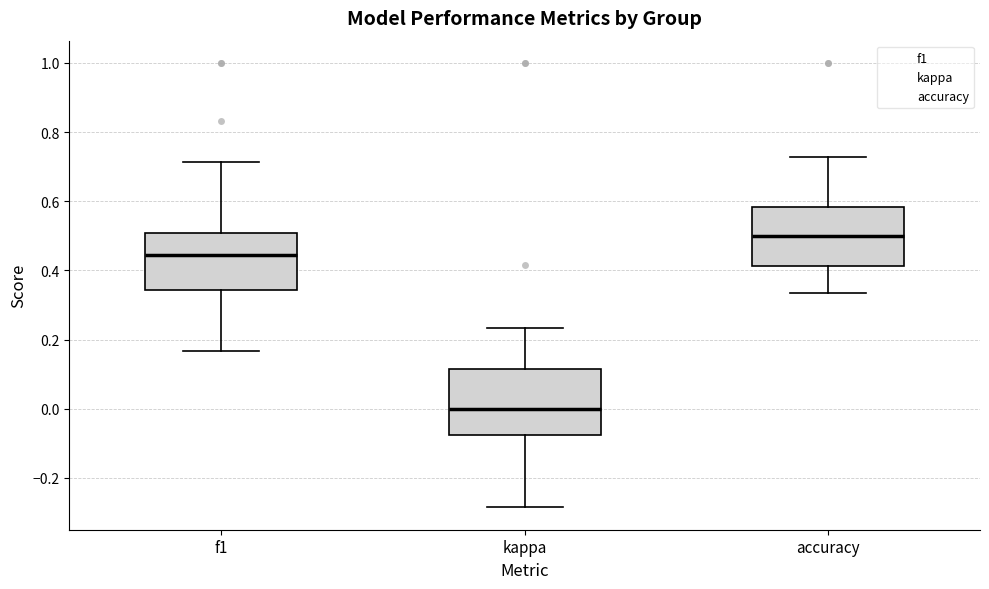

Reading left to right, read every box against the y-axis: the position of its median line, the range the box covers, and the ends of its whiskers. The values are not printed on the chart, so give them approximately, as read against the axis.

f1: median 0.44, box 0.34 to 0.50, whiskers 0.16 to 0.72
kappa: median 0.00, box -0.08 to 0.12, whiskers -0.28 to 0.24
accuracy: median 0.50, box 0.42 to 0.58, whiskers 0.34 to 0.72